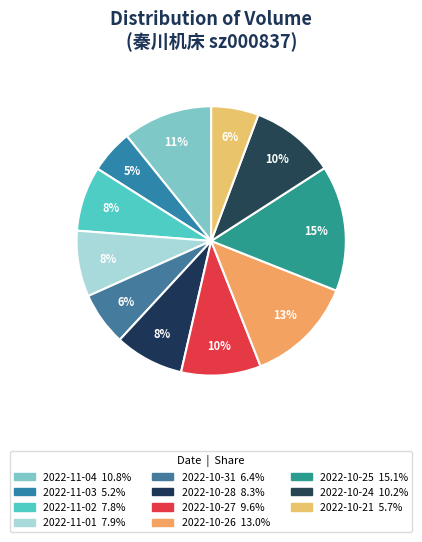

How many segments does this pie chart have?

11